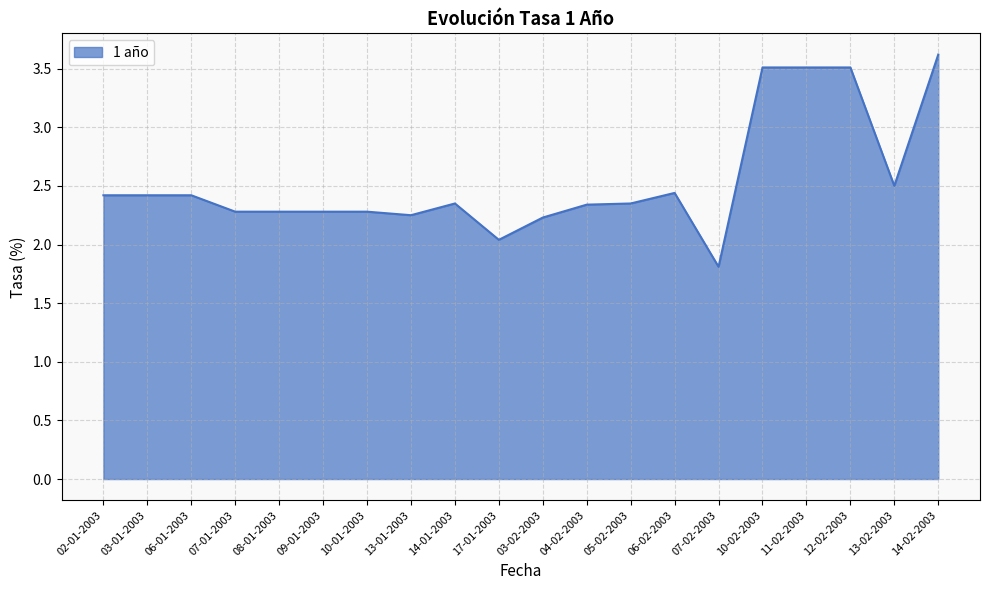

What is the difference between the second highest and second lowest values?

1.5